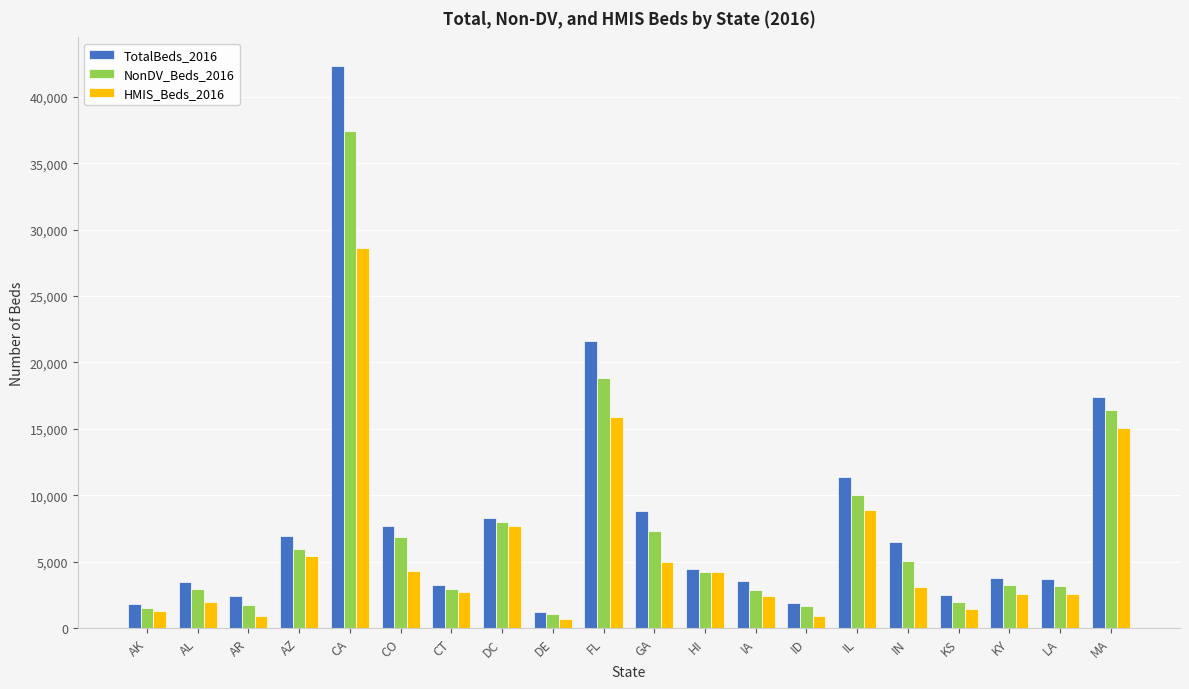

At which label does HMIS_Beds_2016 first exceed 3062?

AZ